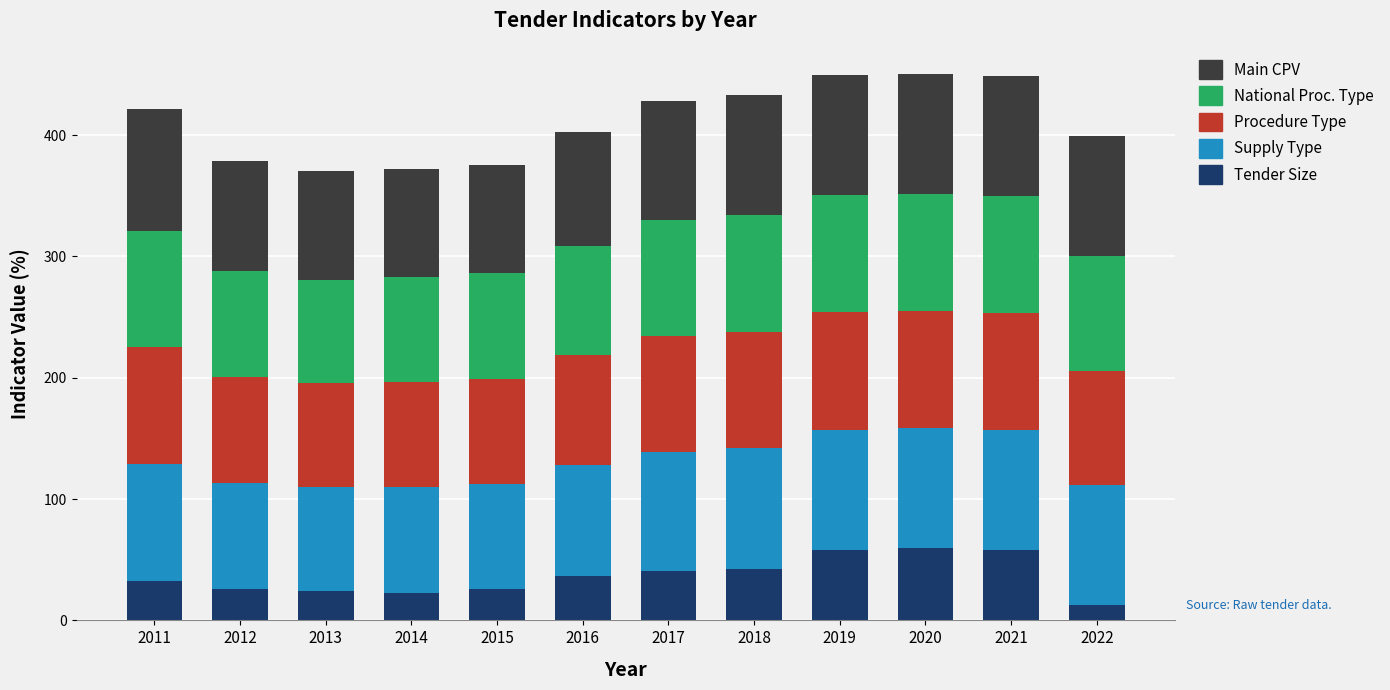

Does the chart contain any negative values?

No